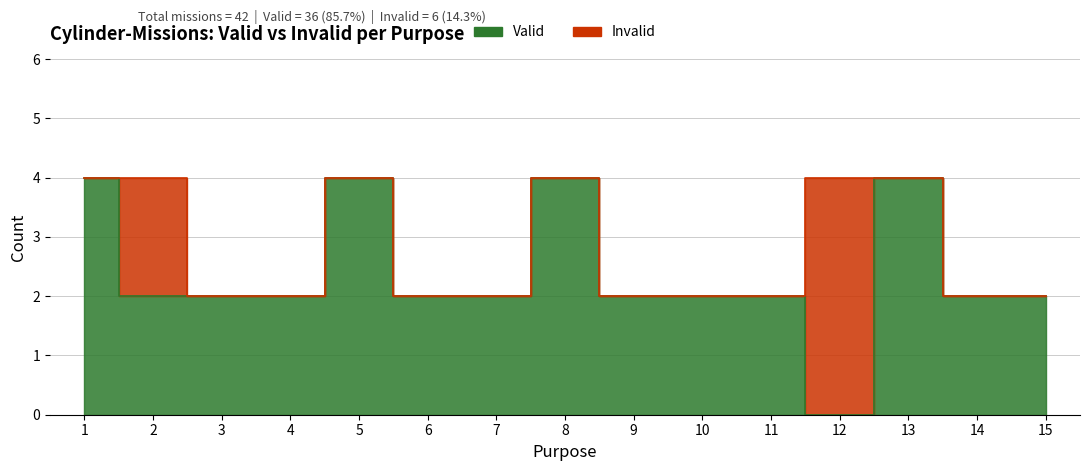

What is the maximum value shown in the chart?

4